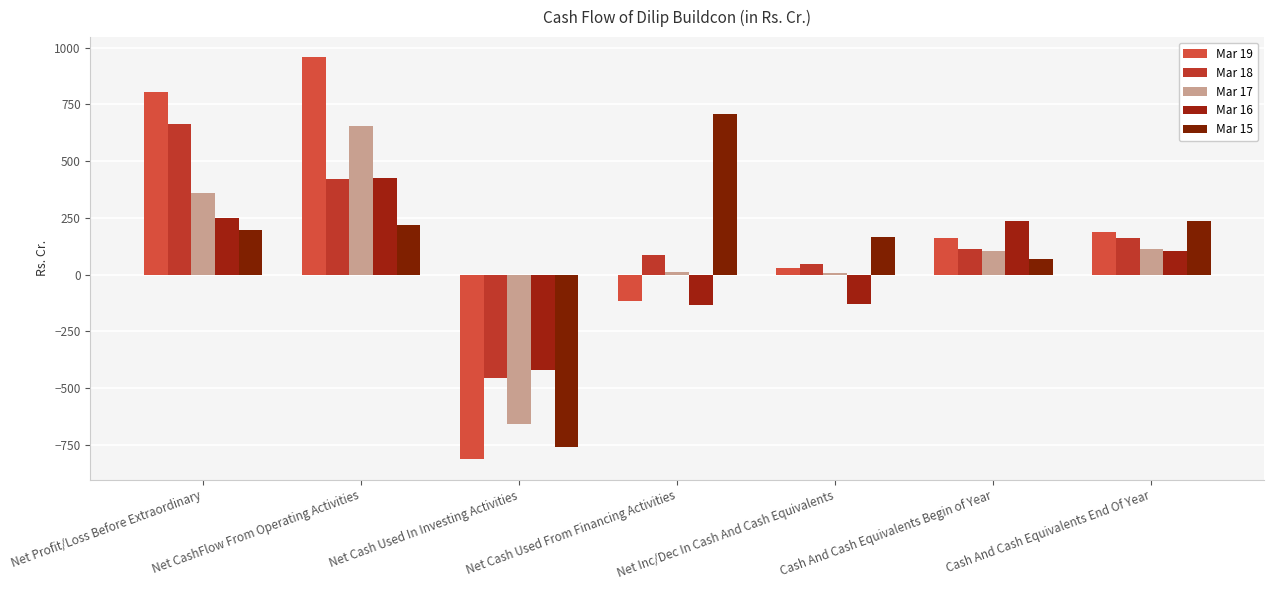

How many negative values does the Mar 16 series have?

3